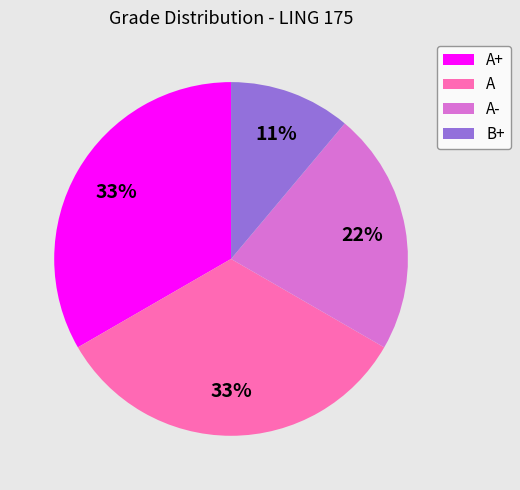

Does A account for over 50% of the chart?

No